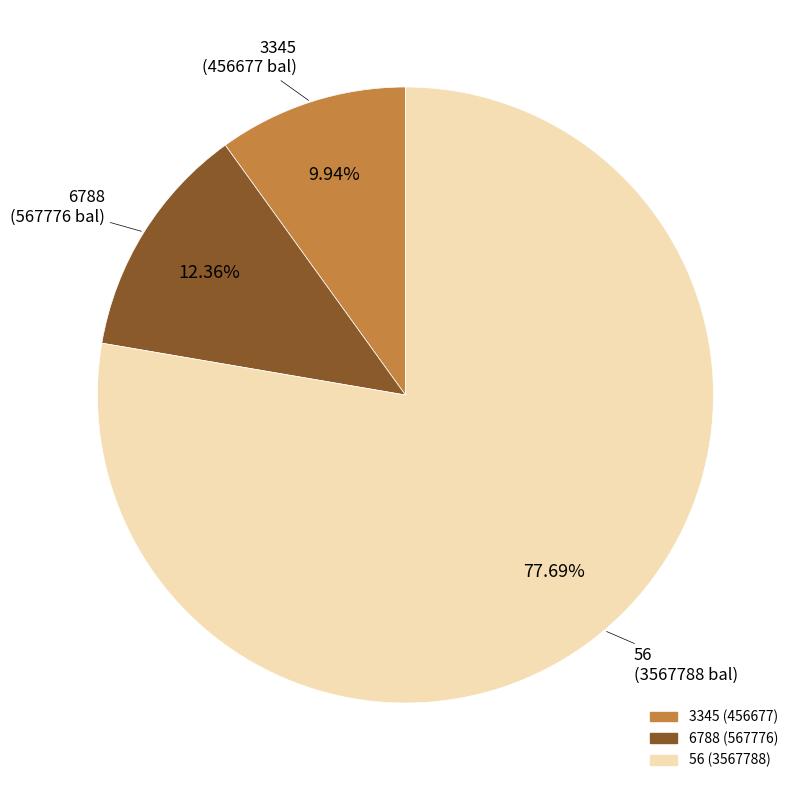

How many segments does this pie chart have?

3